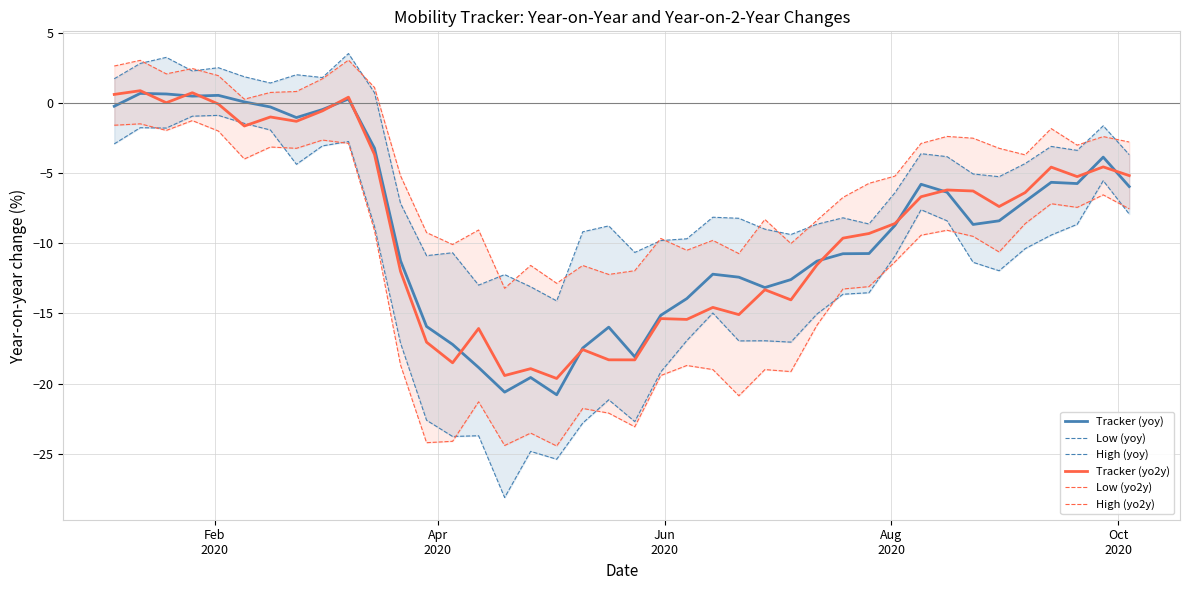

True or false: Low (yoy) and High (yoy) cross at least once.

False